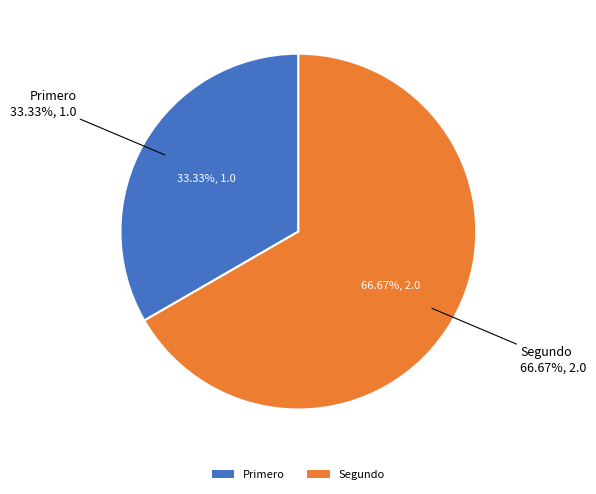

What percentage is the Segundo slice, to the nearest percent?

67%